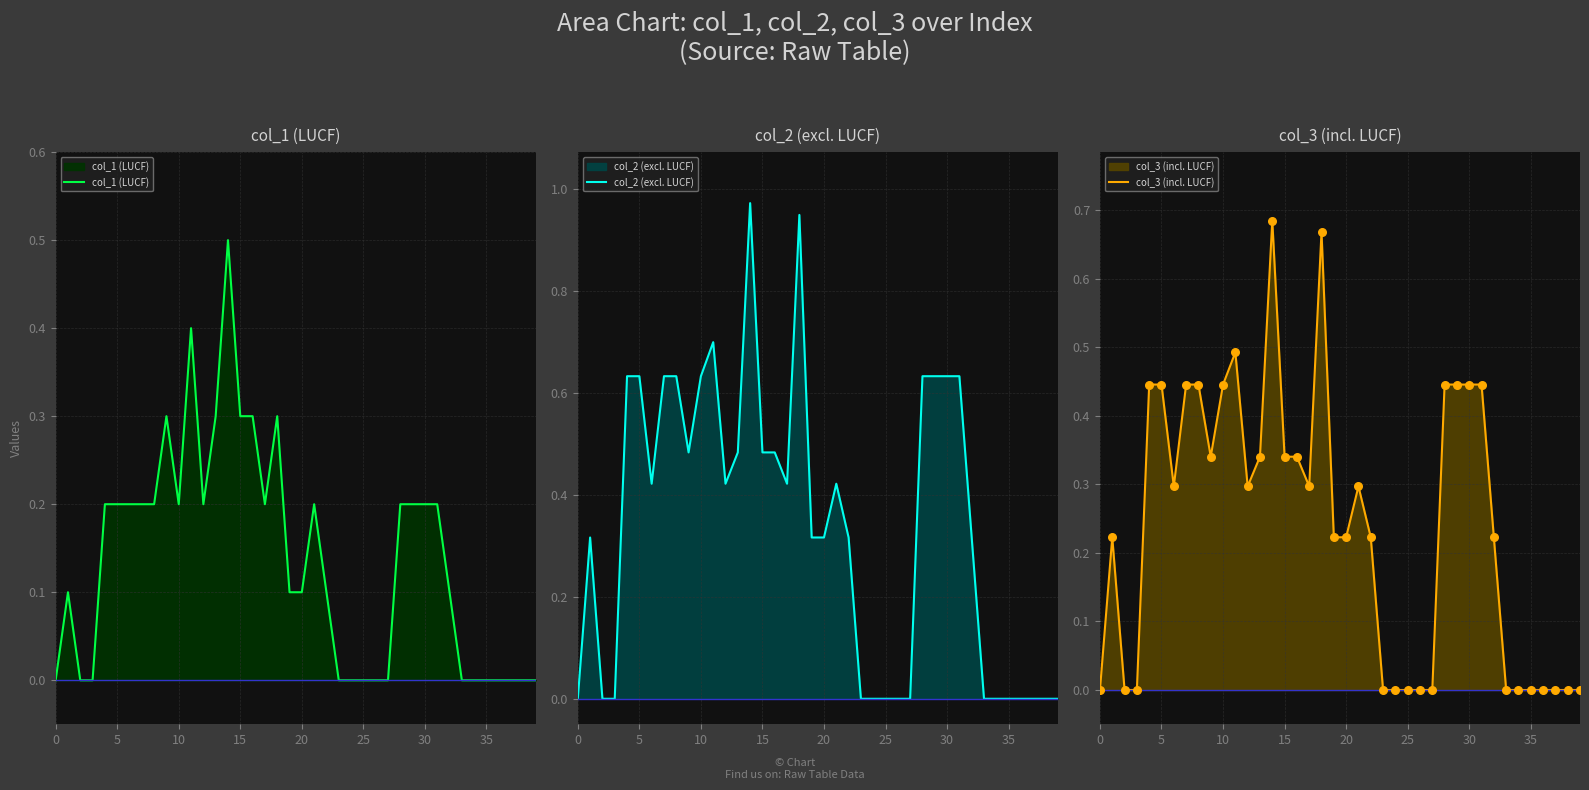

What are all the series names shown in the legend?

col_1 (LUCF), col_2 (excl. LUCF), col_3 (incl. LUCF)